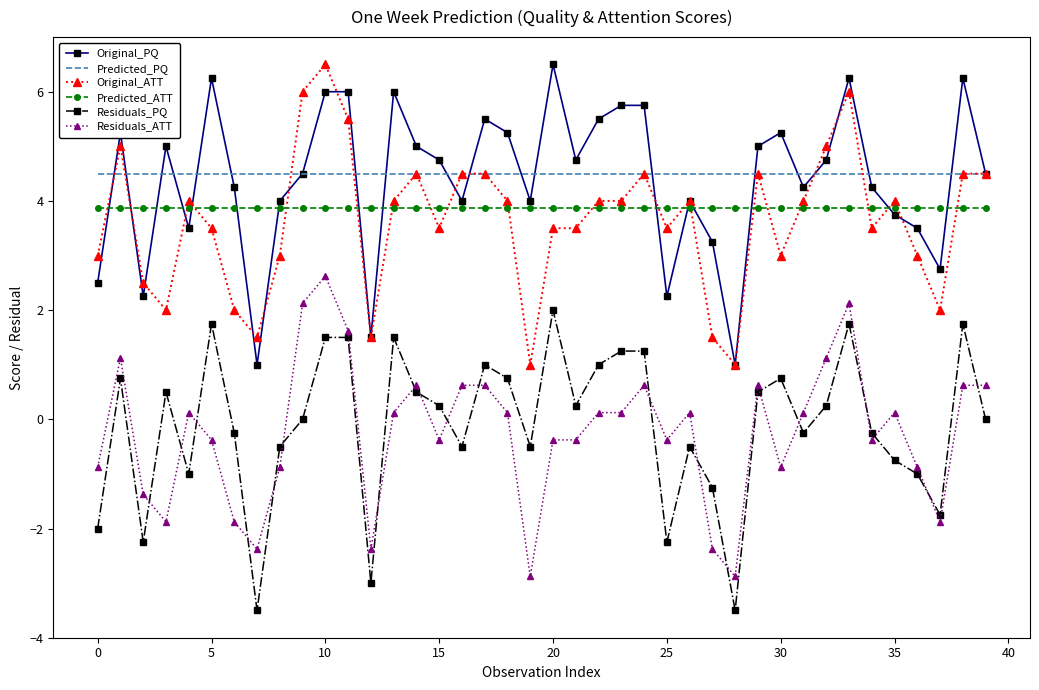

What are all the series names shown in the legend?

Original_PQ, Predicted_PQ, Original_ATT, Predicted_ATT, Residuals_PQ, Residuals_ATT